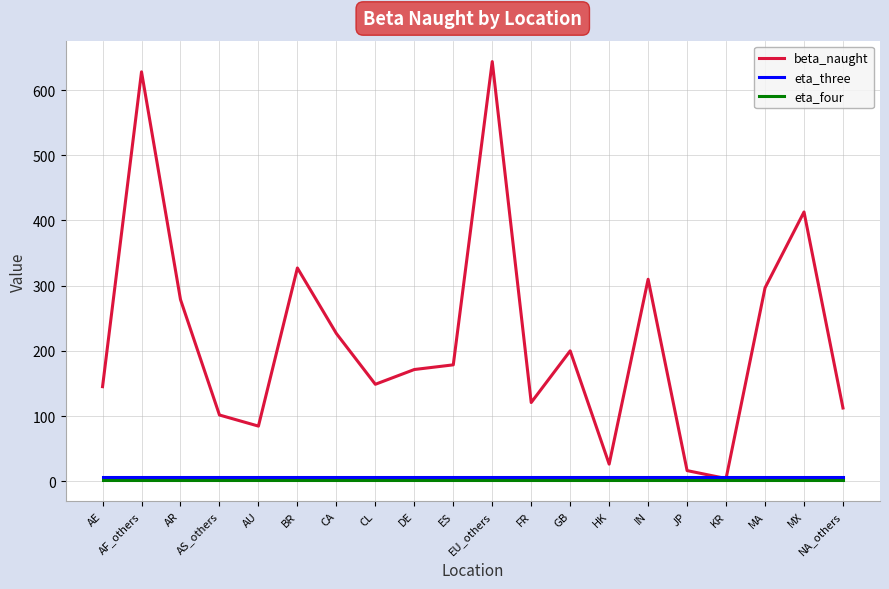

Is it true that beta_naught equals 56.2 at FR?

False